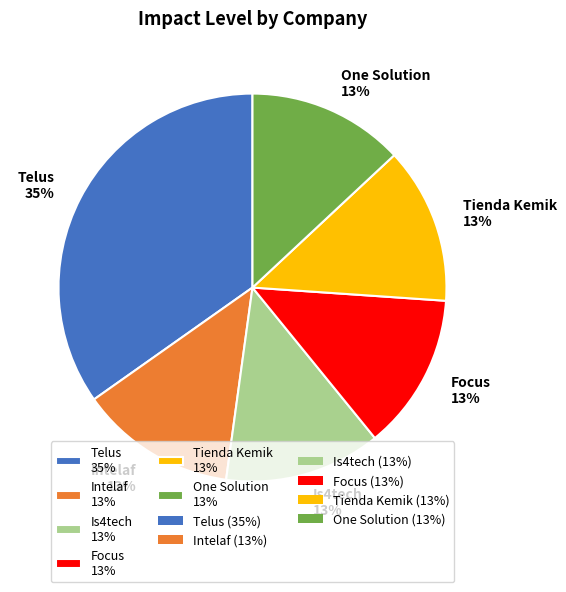

To the nearest percent, what portion does One Solution represent?

13%